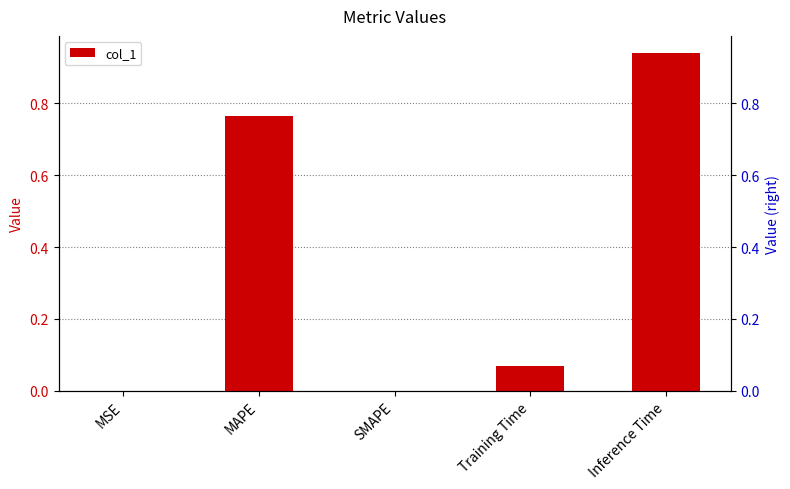

Where is the data nearest to the value 0?

SMAPE